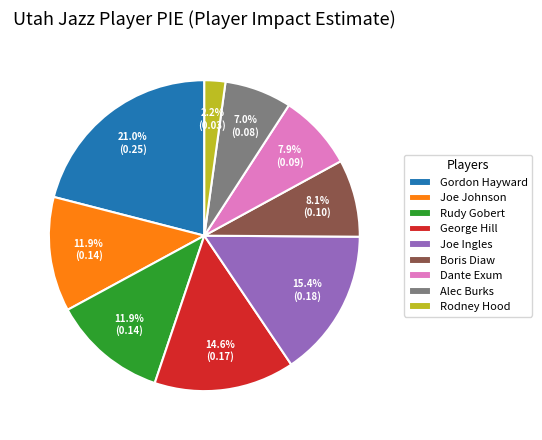

What percentage is NOT represented by Rodney Hood?

97.8%